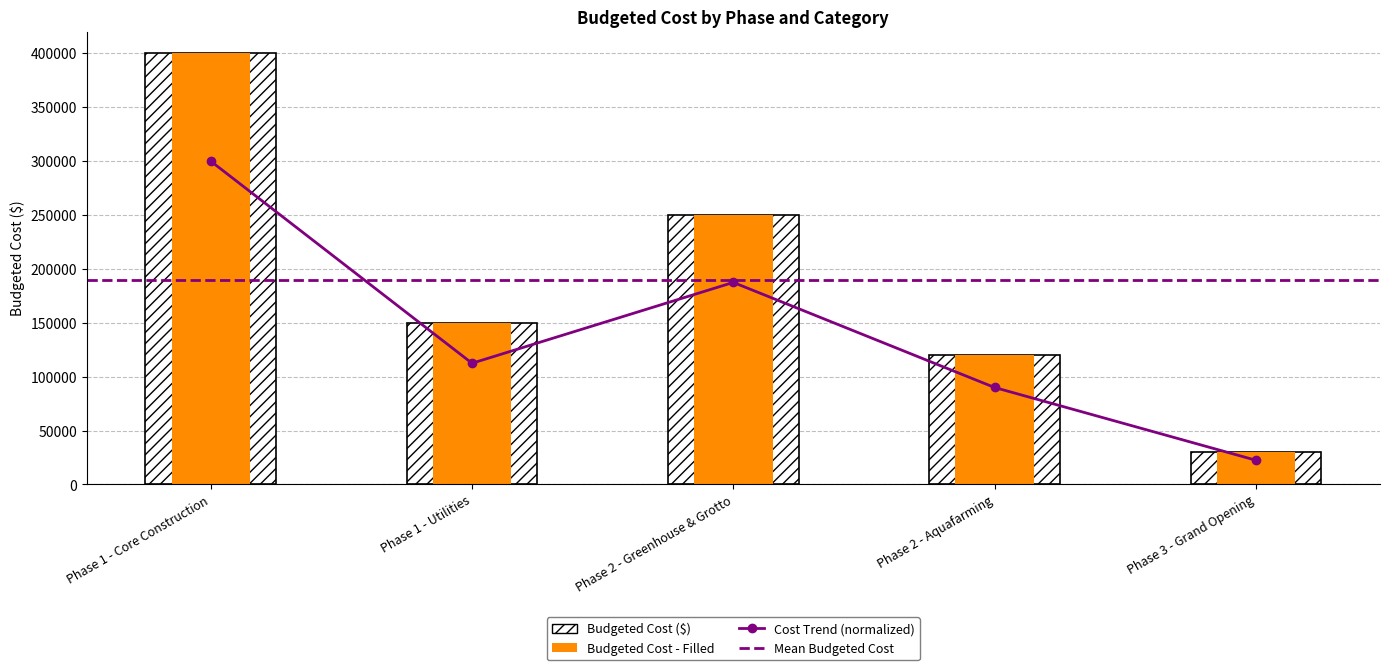

What is the ratio of the value at Phase 2 - Aquafarming to the value at Phase 1 - Core Construction?

0.3